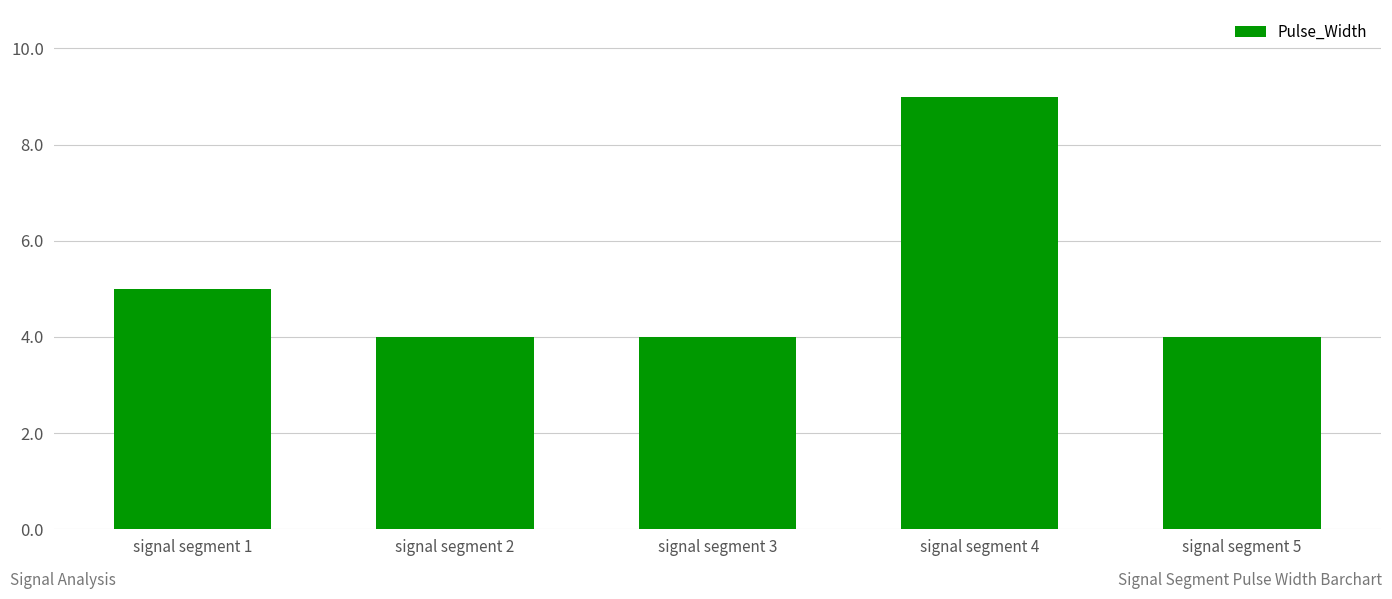

What is the change in value from signal segment 3 to signal segment 4?

+5